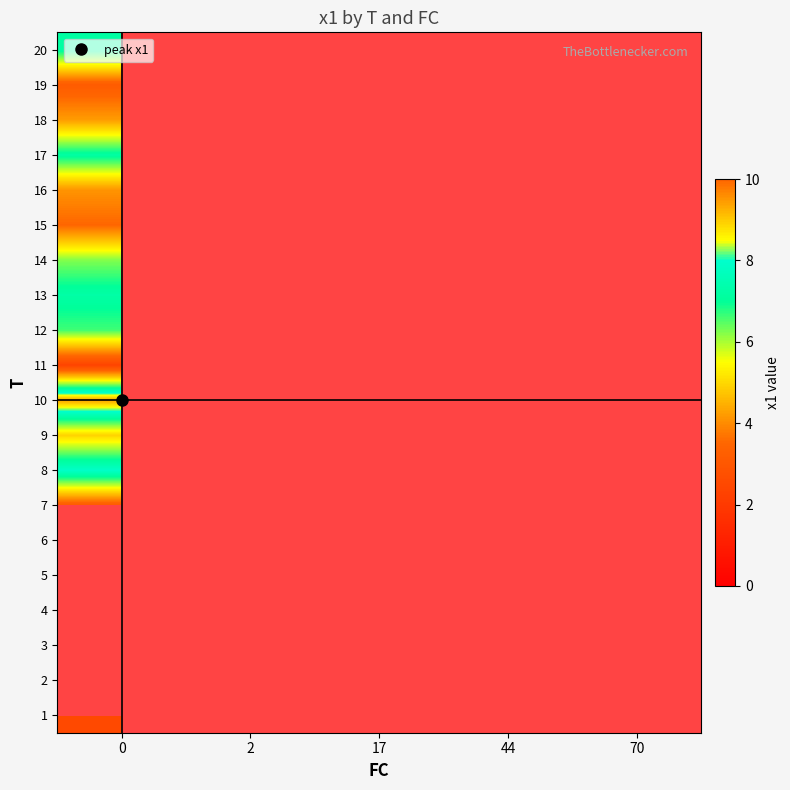

Rank the series by their maximum value, from highest to lowest.

2, 3, 4, 6, 10, 8, 13, 17, 20, 12, 14, 9, 18, 16, 15, 19, 7, 5, 1, 11